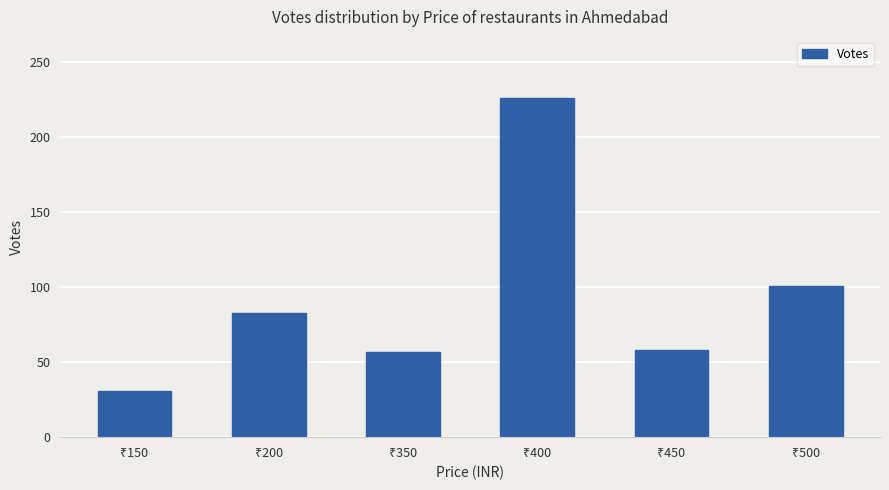

What is the greatest value displayed?

226